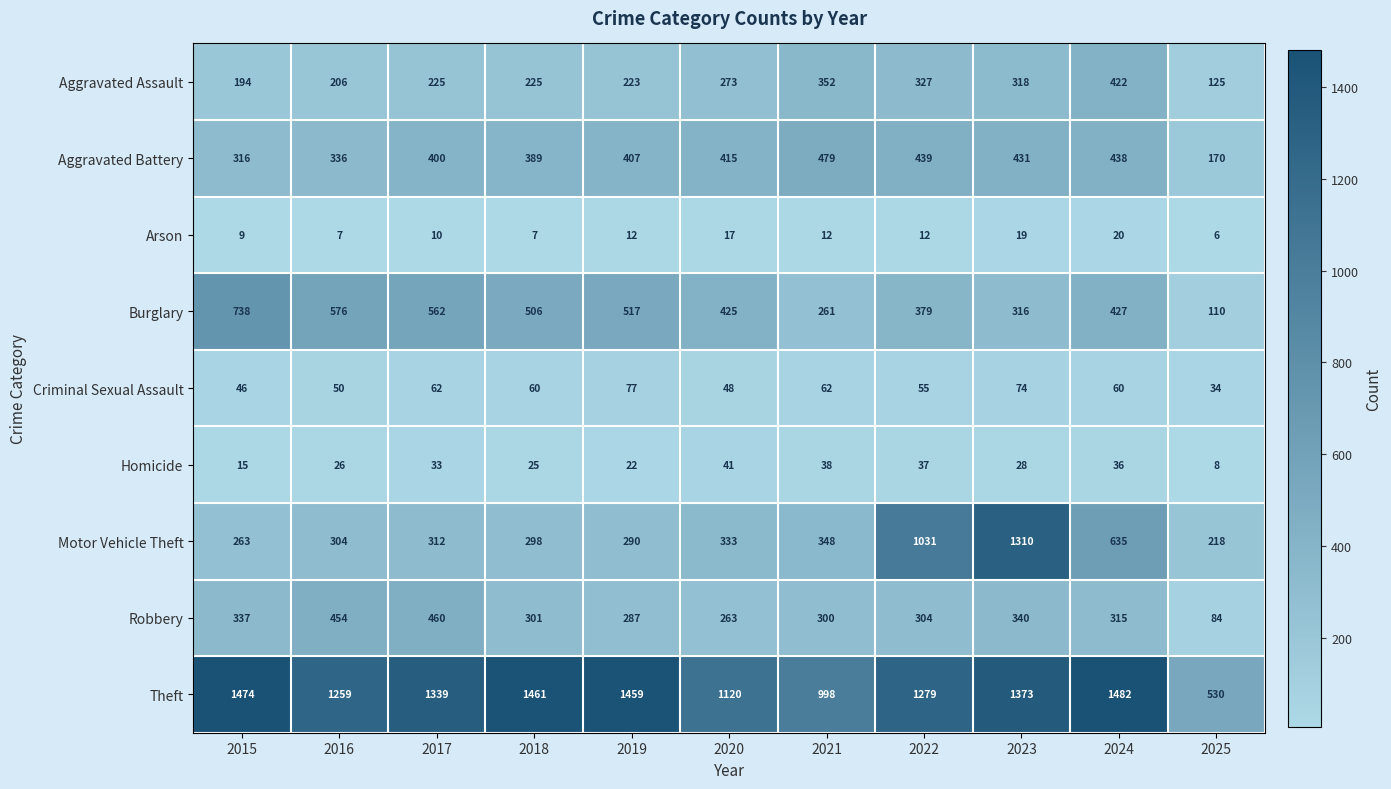

Which series has the largest total across all categories?

Theft